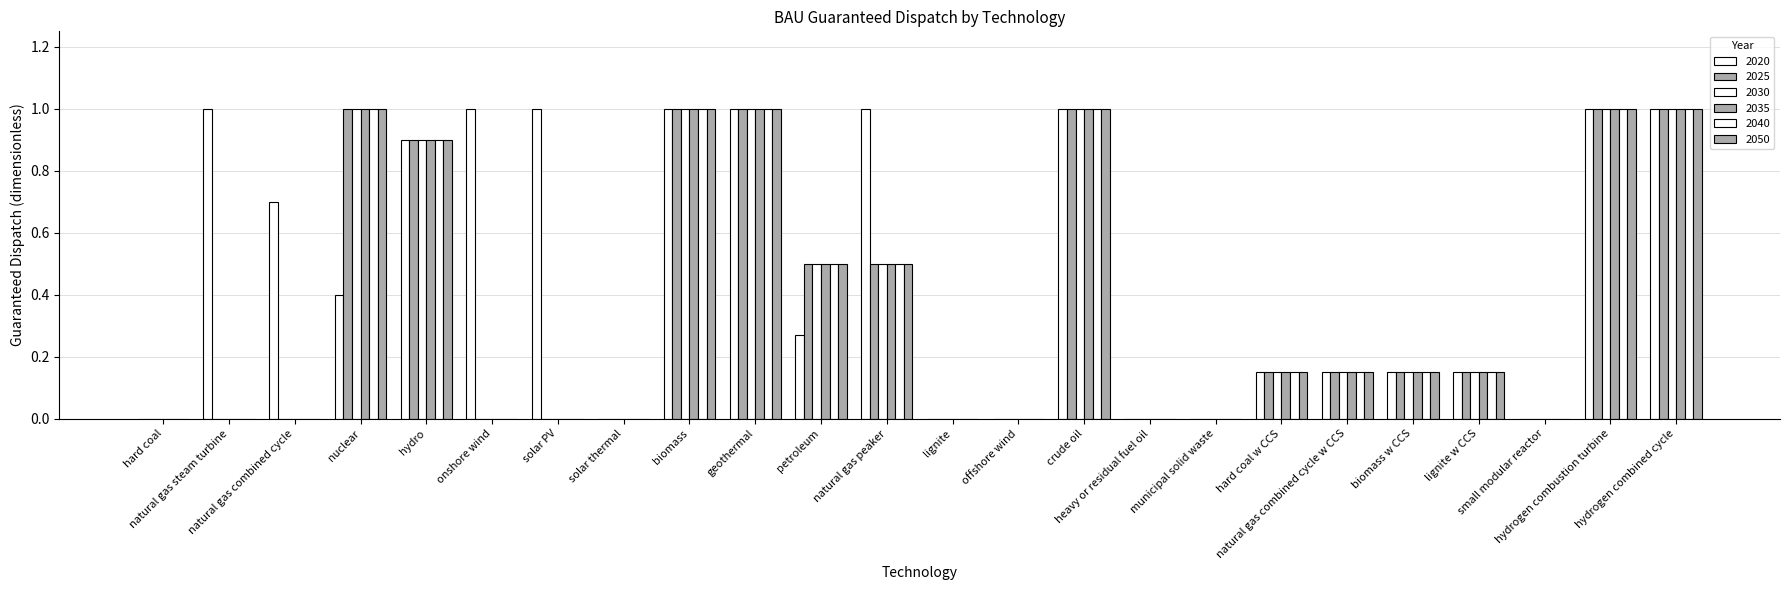

What value does the 2040 series have at petroleum?

0.5